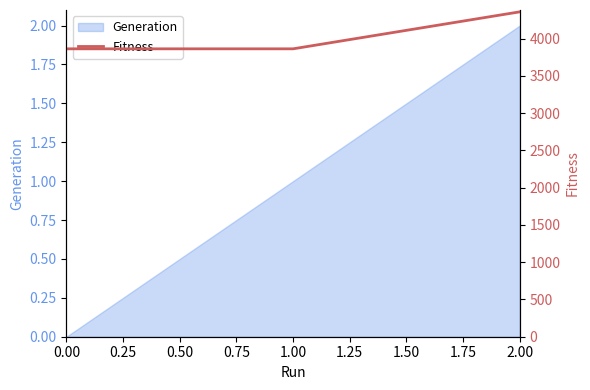

Is it true that Generation equals 3 at 2.00?

False